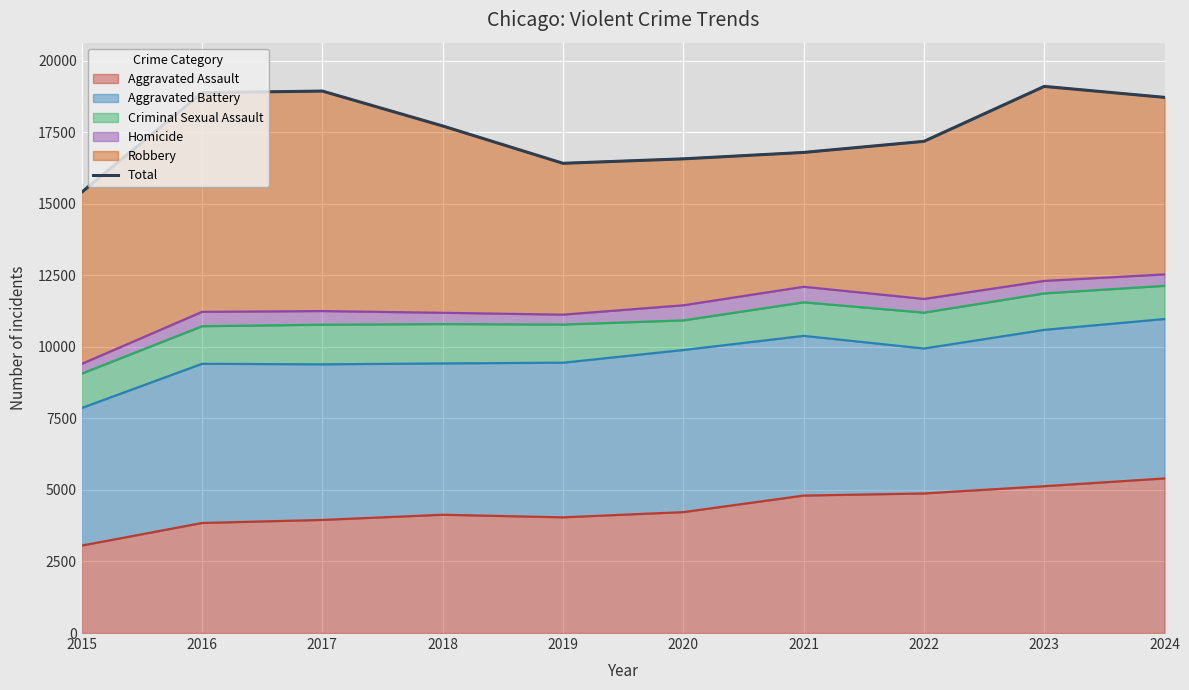

Between 2019 and 2015, which is larger?

2019